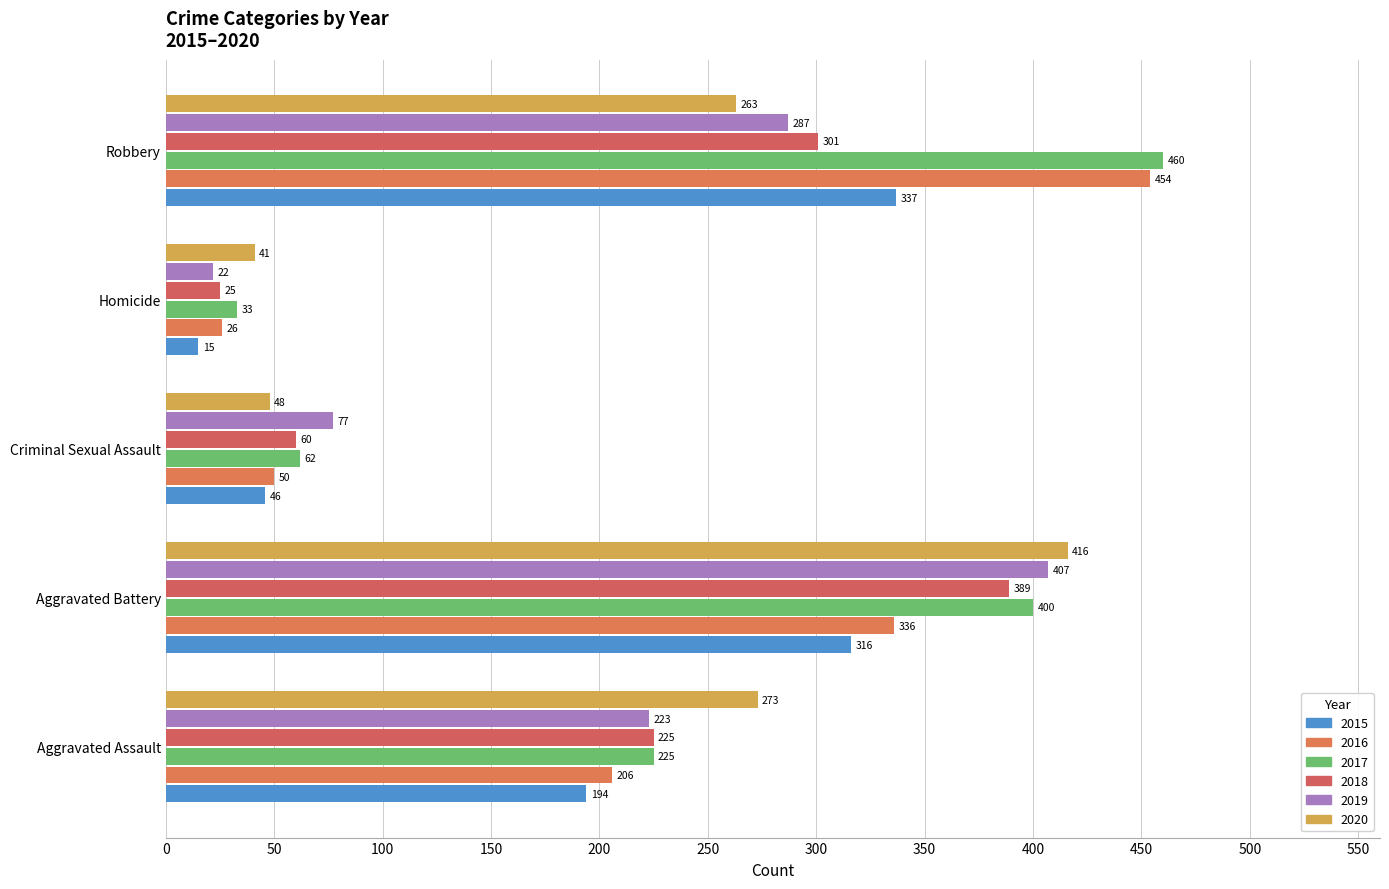

The 2020 series shows 66 at Robbery. True or false?

False